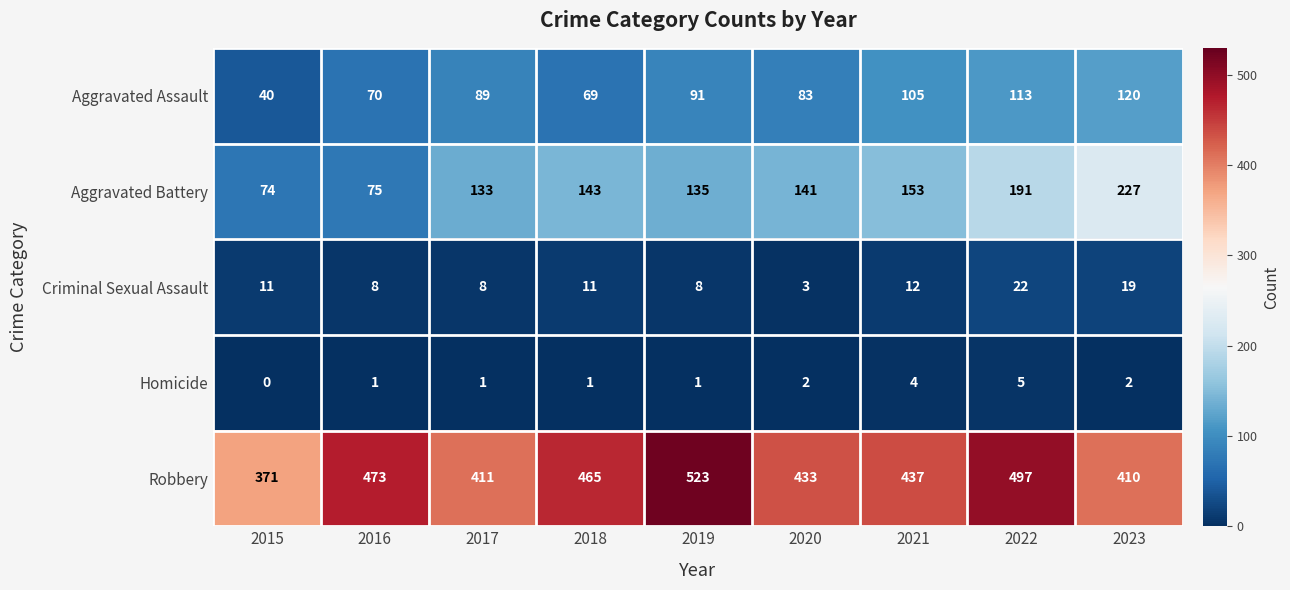

Rank the series by their maximum value, from highest to lowest.

Robbery, Aggravated Battery, Aggravated Assault, Criminal Sexual Assault, Homicide